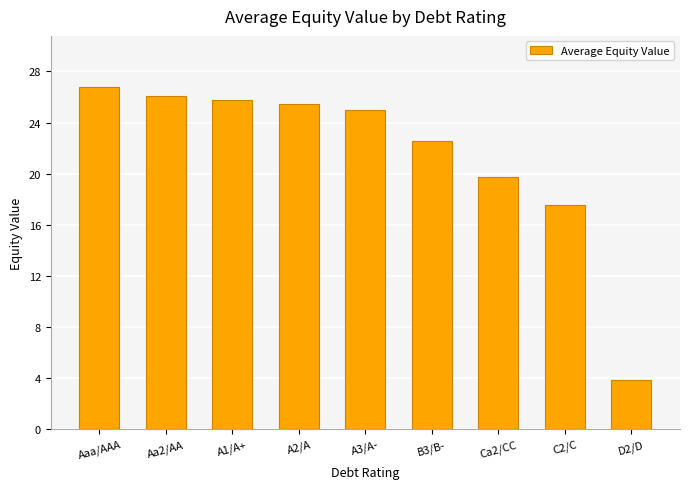

How many values are below 25?

4